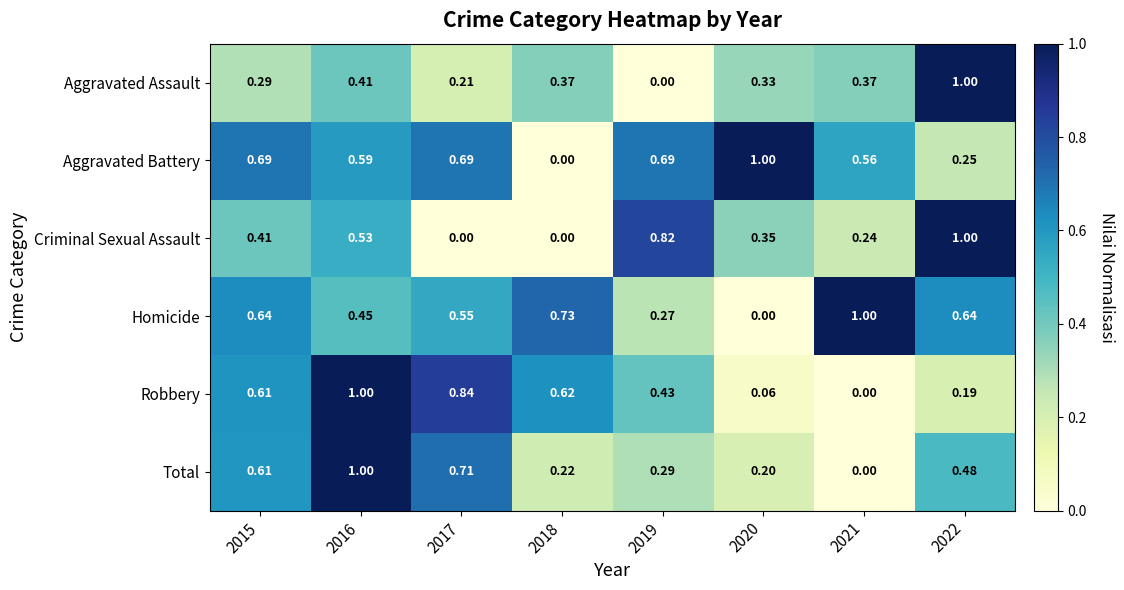

Which series changed the most between 2018 and 2020?

Aggravated Battery